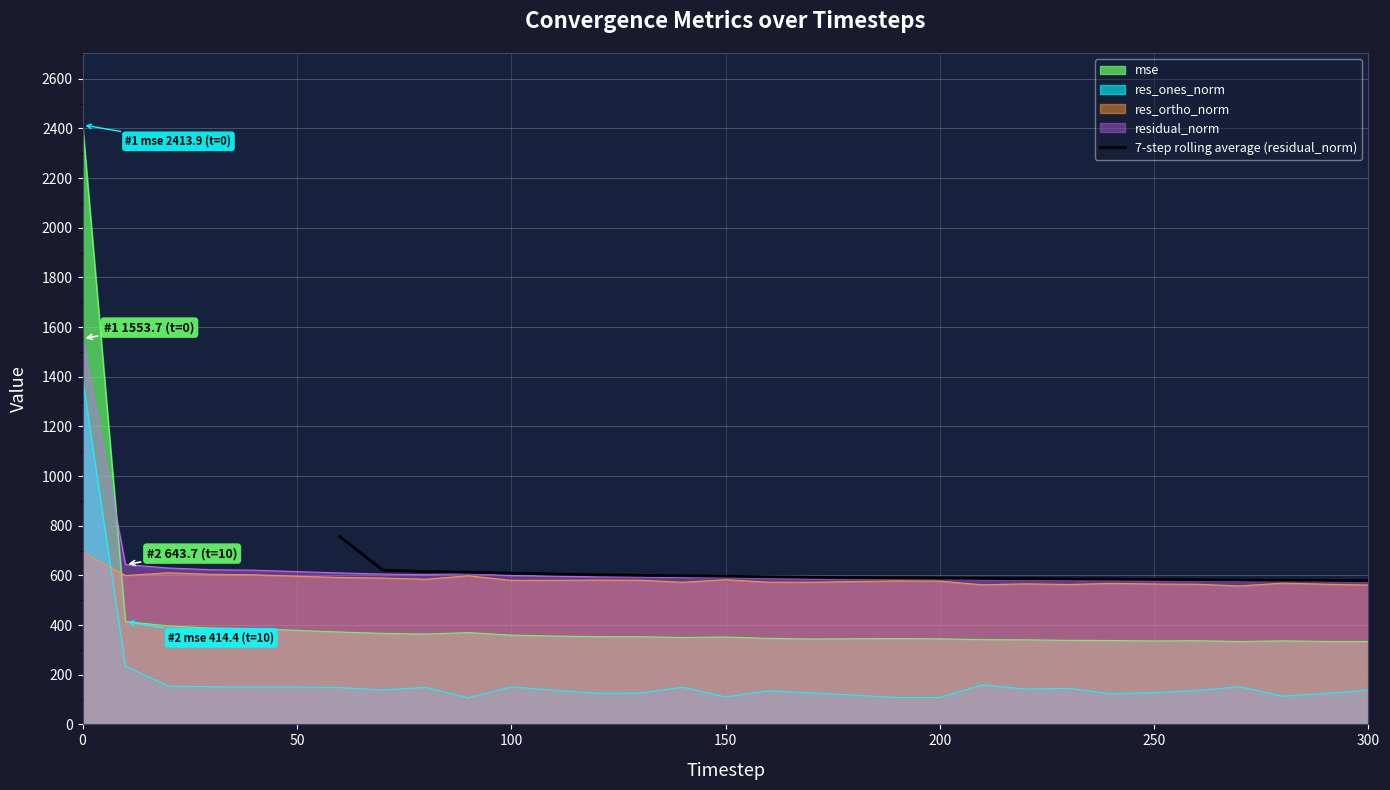

What is the difference between the maximum and minimum values?

177.3